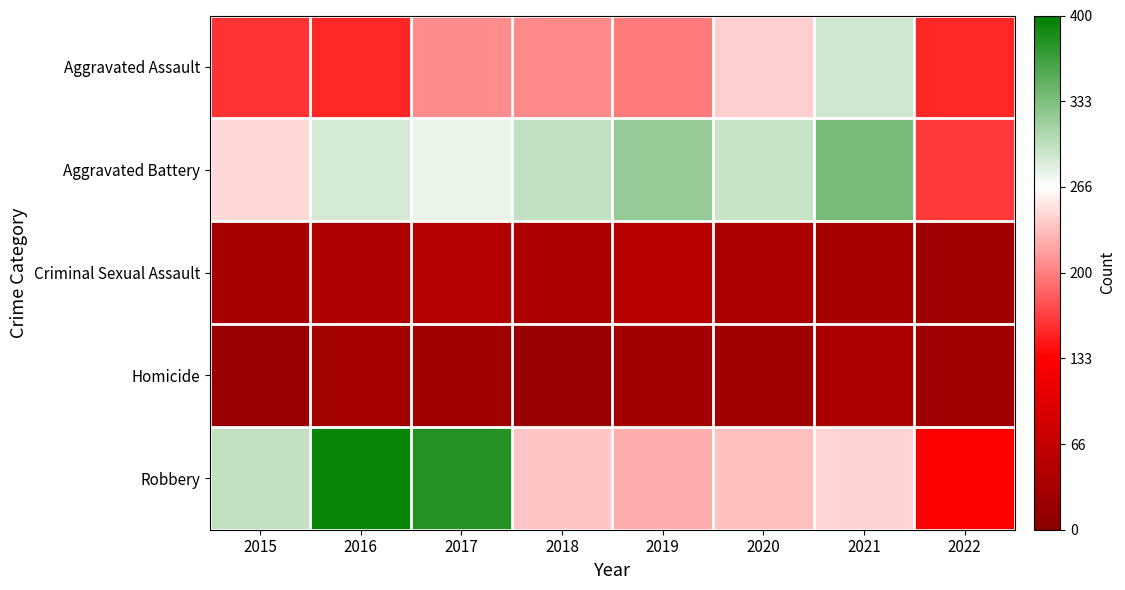

Which series has the largest total across all categories?

Aggravated Battery